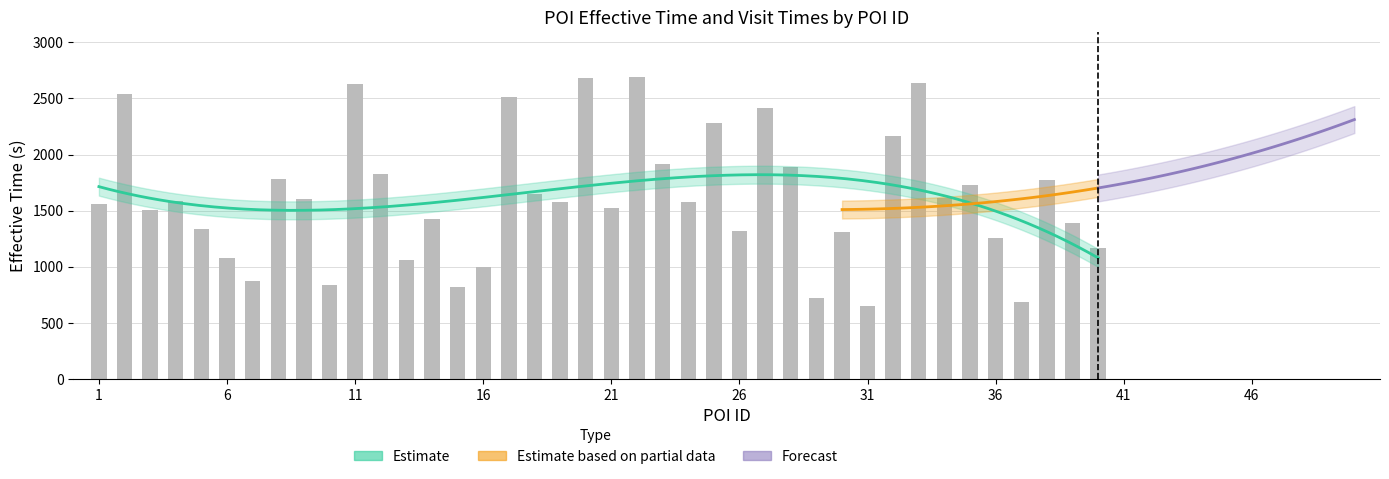

What value does the data have at 29?

718